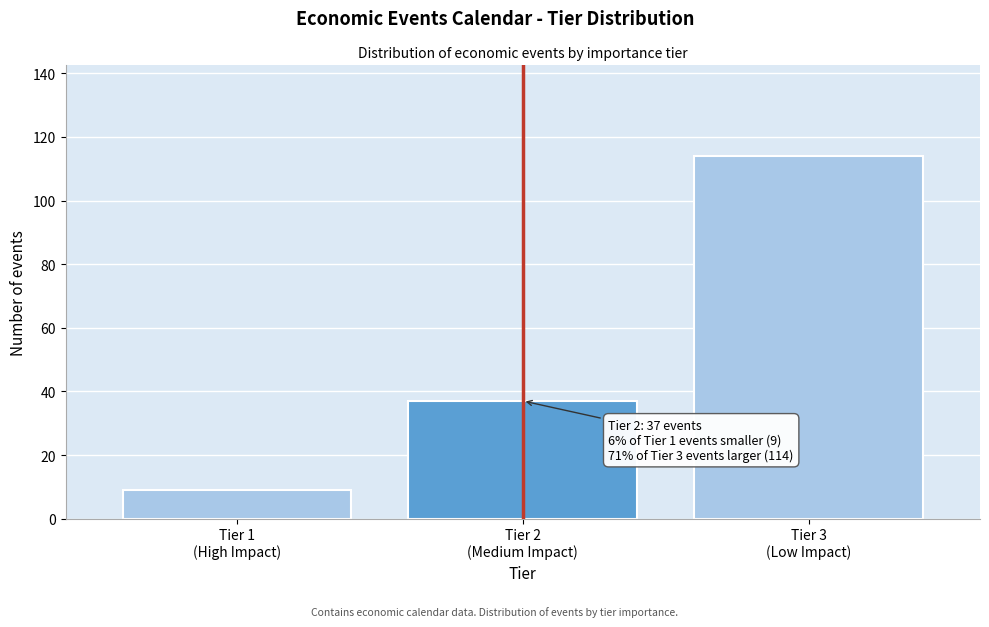

What is the value of the 1st bar from the left?

9